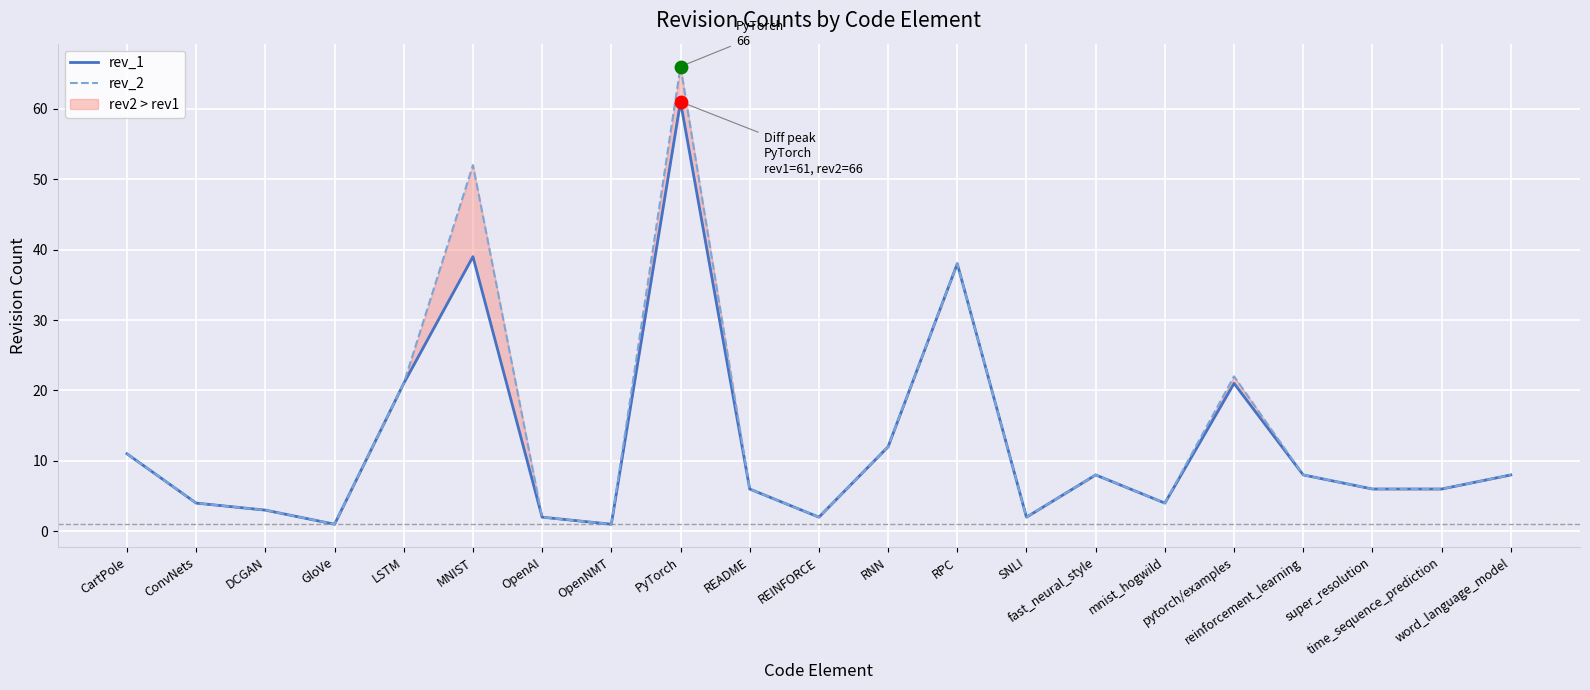

What are all the series names shown in the legend?

rev_1, rev_2